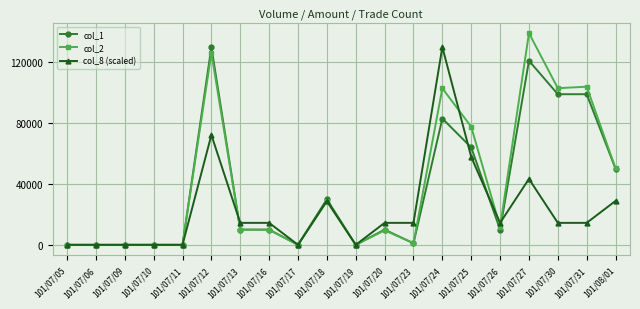

What is the sum of the col_1 values at 101/07/25 and 101/07/30?

163000.0